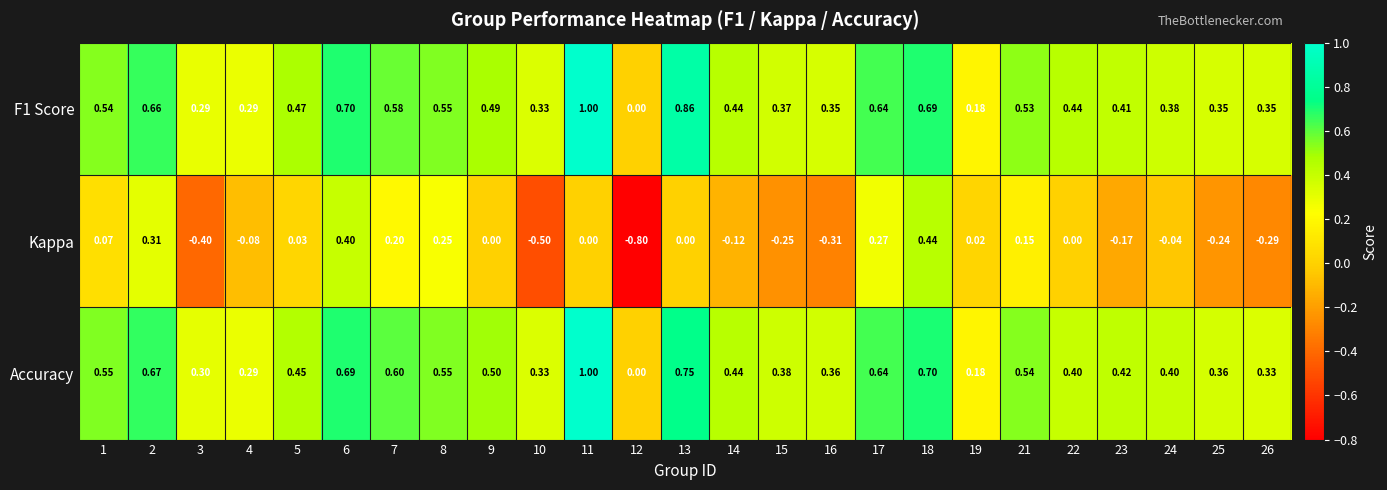

At which category does the chart reach its minimum across all series?

12